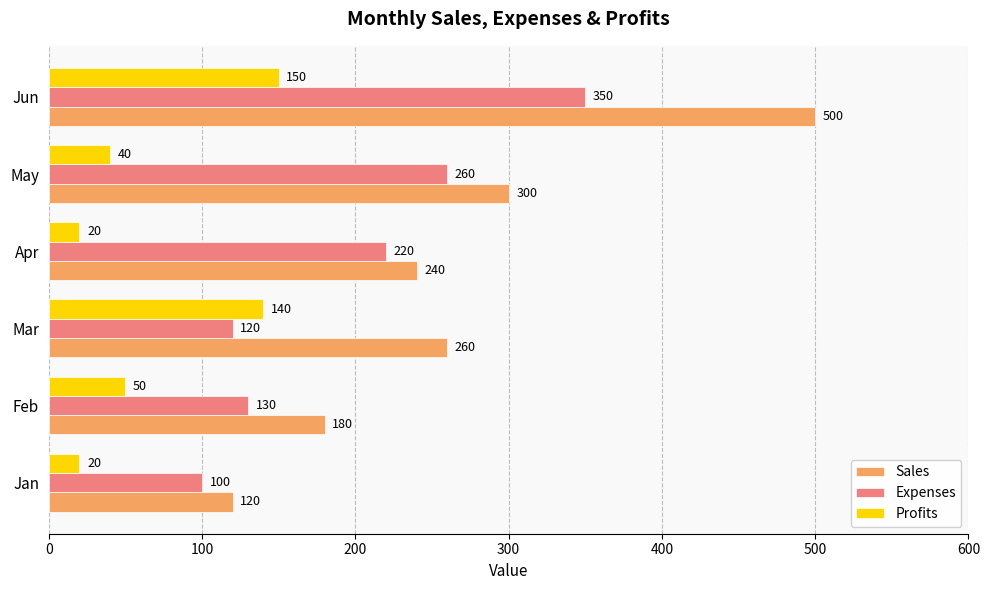

What is the difference between the maximum and minimum values in the Profits series?

130